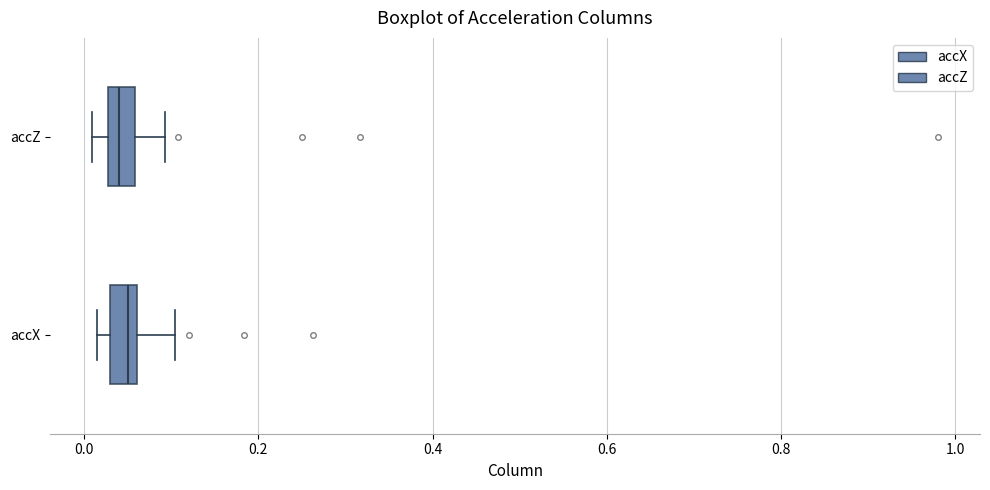

Reading bottom to top, transcribe this box plot: for each box, give where its median line is, the range the box spans, and where its two whiskers end, as read against the x-axis. The values are not printed on the chart, so give them approximately, as read against the axis.

accX: median 0.06 (inside the box), box 0.02 to 0.06, whiskers 0.02 (left of the box's left edge) to 0.10
accZ: median 0.04, box 0.02 to 0.06, whiskers 0.00 to 0.10